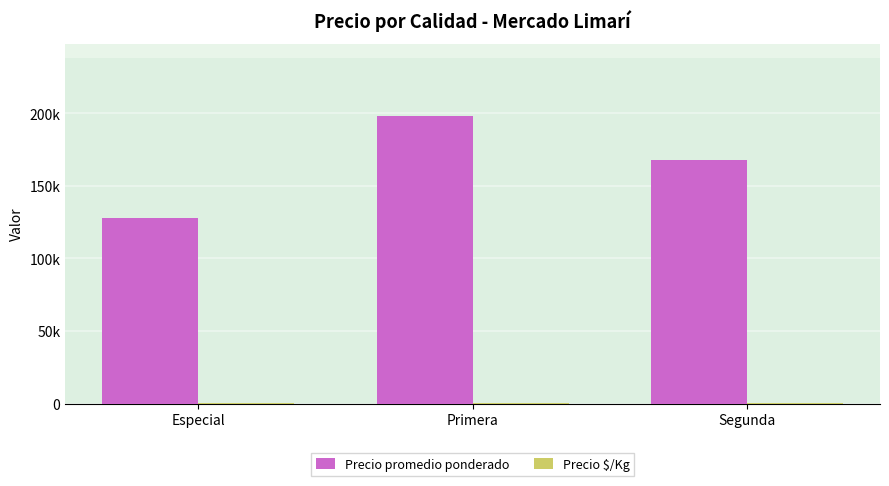

Does the chart contain stacked bars?

No